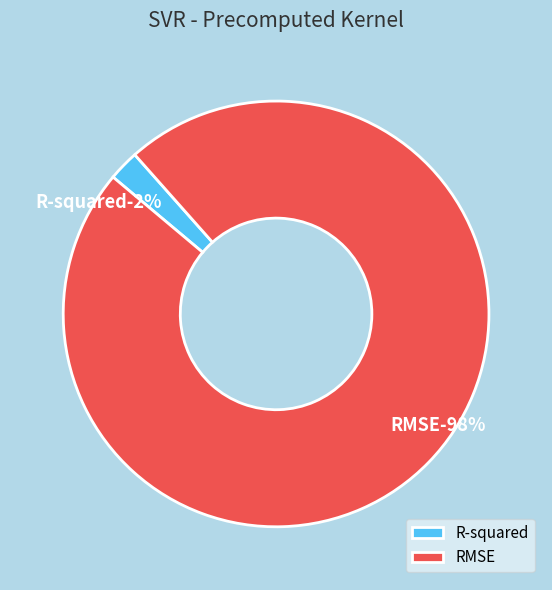

Is it true that RMSE is 86% of the pie?

False